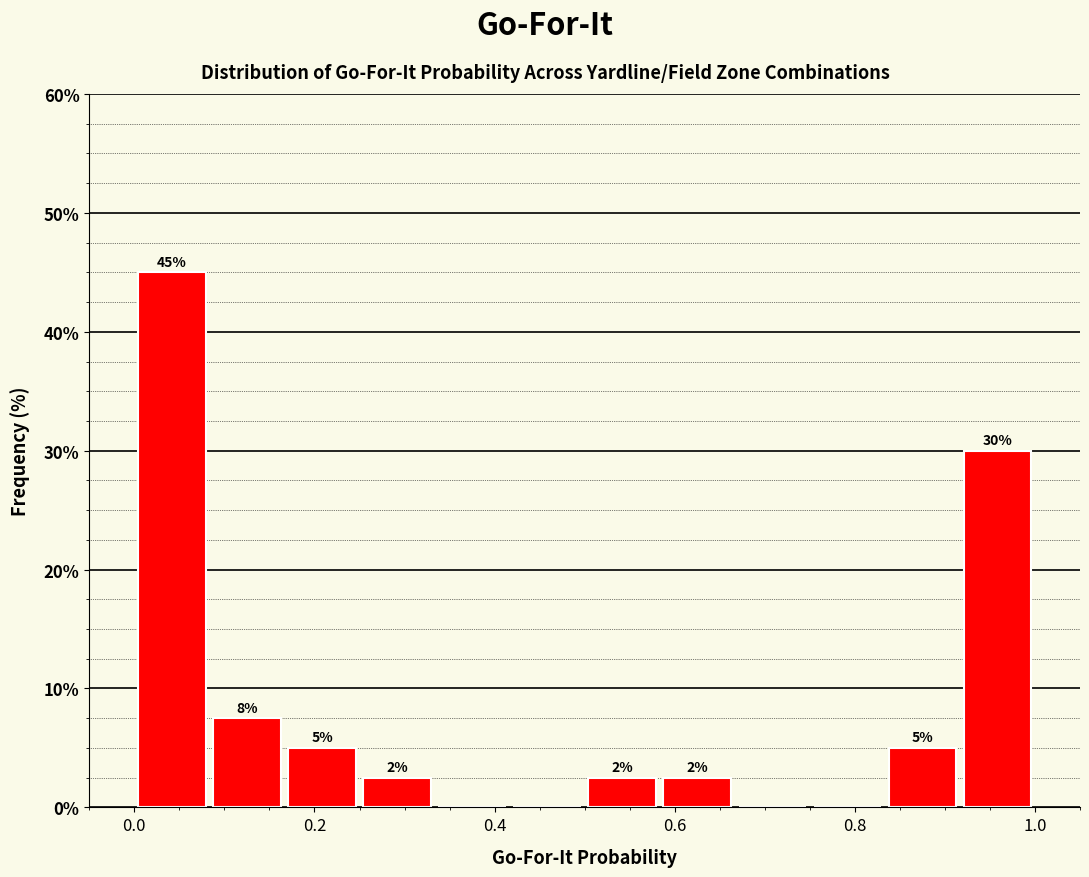

Over which range of the x-axis is the bar tallest?

0.00 to 0.08